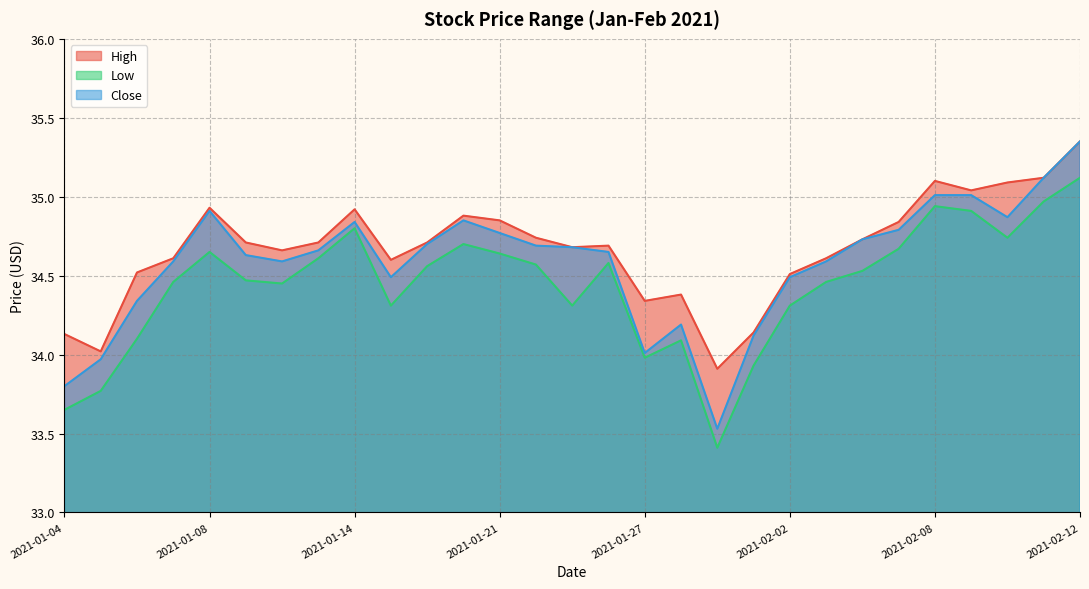

Reading left to right, what are all the values shown in this chart?

High: 2021-01-04=34.1	2021-01-05=34.0	2021-01-06=34.5	2021-01-07=34.6	2021-01-08=34.9	2021-01-11=34.7	2021-01-12=34.7	2021-01-13=34.7	2021-01-14=34.9	2021-01-15=34.6	2021-01-19=34.7	2021-01-20=34.9	2021-01-21=34.8	2021-01-22=34.7	2021-01-25=34.7	2021-01-26=34.7	2021-01-27=34.3	2021-01-28=34.4	2021-01-29=33.9	2021-02-01=34.1	2021-02-02=34.5	2021-02-03=34.6	2021-02-04=34.7	2021-02-05=34.8	2021-02-08=35.1	2021-02-09=35.0	2021-02-10=35.1	2021-02-11=35.1	2021-02-12=35.3
Low: 2021-01-04=33.7	2021-01-05=33.8	2021-01-06=34.1	2021-01-07=34.5	2021-01-08=34.7	2021-01-11=34.5	2021-01-12=34.5	2021-01-13=34.6	2021-01-14=34.8	2021-01-15=34.3	2021-01-19=34.6	2021-01-20=34.7	2021-01-21=34.6	2021-01-22=34.6	2021-01-25=34.3	2021-01-26=34.6	2021-01-27=34.0	2021-01-28=34.1	2021-01-29=33.4	2021-02-01=33.9	2021-02-02=34.3	2021-02-03=34.5	2021-02-04=34.5	2021-02-05=34.7	2021-02-08=34.9	2021-02-09=34.9	2021-02-10=34.7	2021-02-11=35.0	2021-02-12=35.1
Close: 2021-01-04=33.8	2021-01-05=34.0	2021-01-06=34.3	2021-01-07=34.6	2021-01-08=34.9	2021-01-11=34.6	2021-01-12=34.6	2021-01-13=34.7	2021-01-14=34.8	2021-01-15=34.5	2021-01-19=34.7	2021-01-20=34.8	2021-01-21=34.8	2021-01-22=34.7	2021-01-25=34.7	2021-01-26=34.7	2021-01-27=34.0	2021-01-28=34.2	2021-01-29=33.5	2021-02-01=34.1	2021-02-02=34.5	2021-02-03=34.6	2021-02-04=34.7	2021-02-05=34.8	2021-02-08=35.0	2021-02-09=35.0	2021-02-10=34.9	2021-02-11=35.1	2021-02-12=35.3